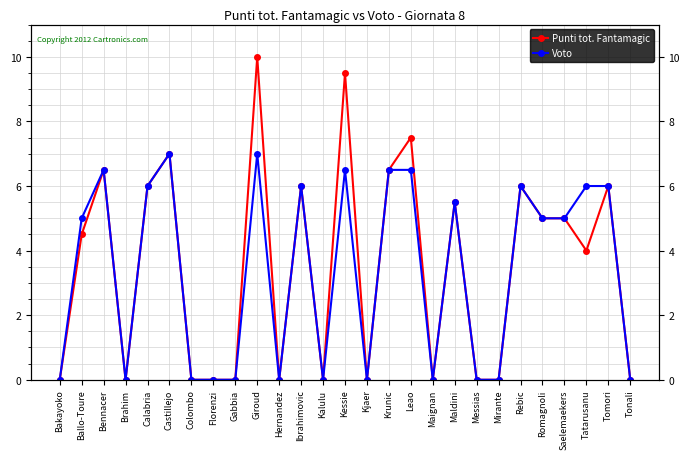

How many data points in Voto are above 5?

12